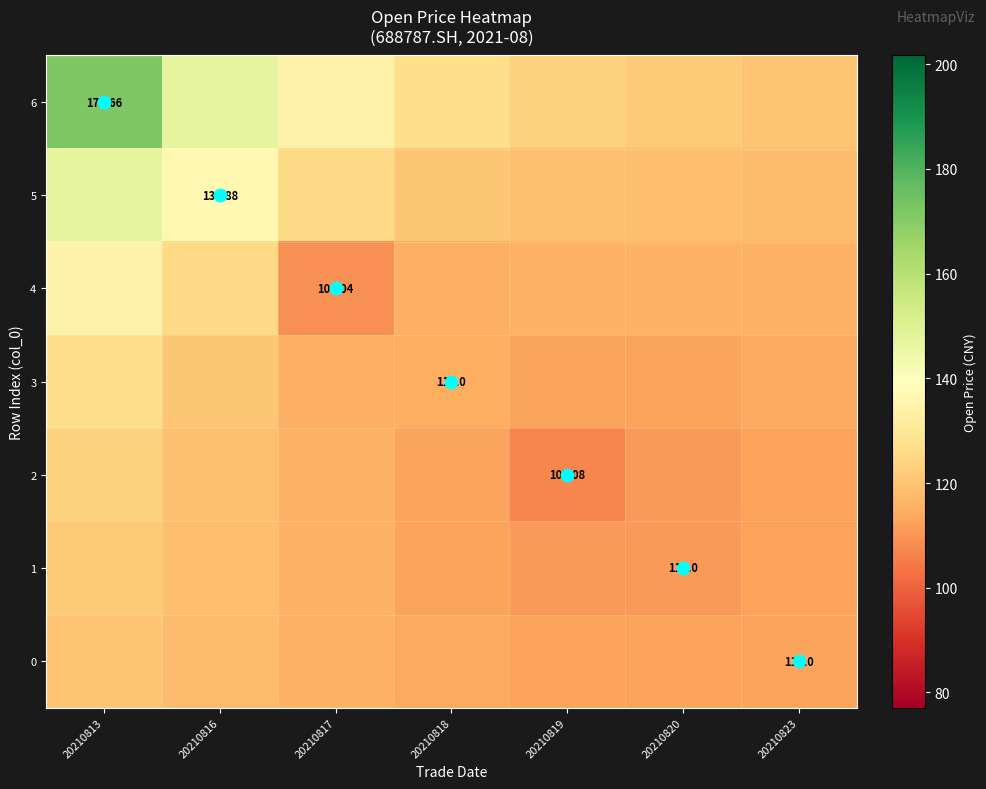

Rank the series by their maximum value, from lowest to highest.

0, 1, 2, 3, 4, 5, 6